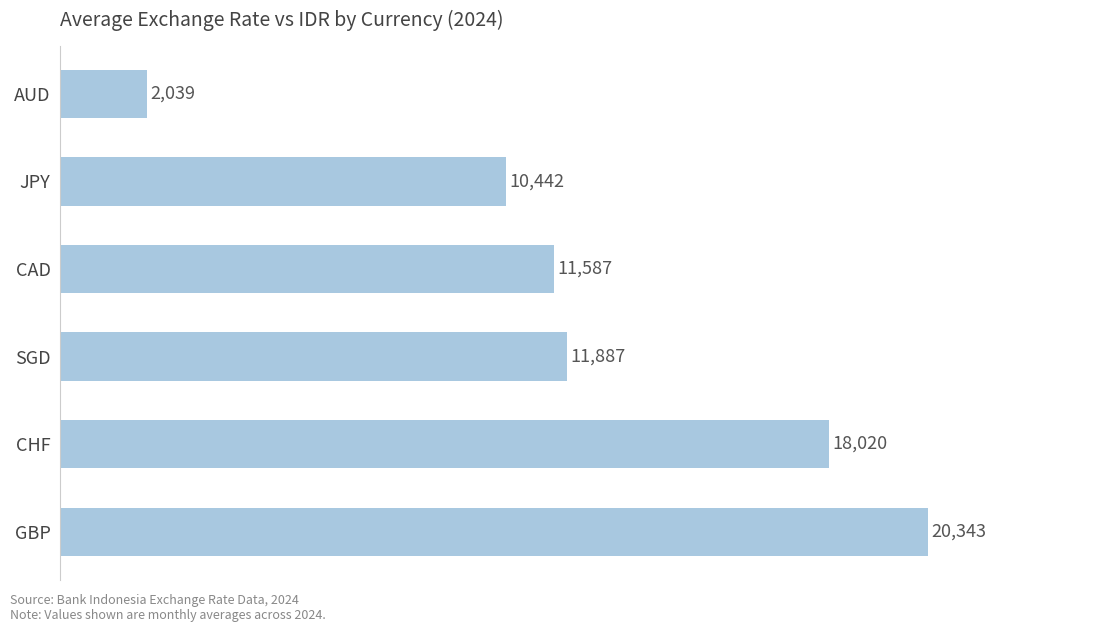

Are the bars horizontal?

Yes